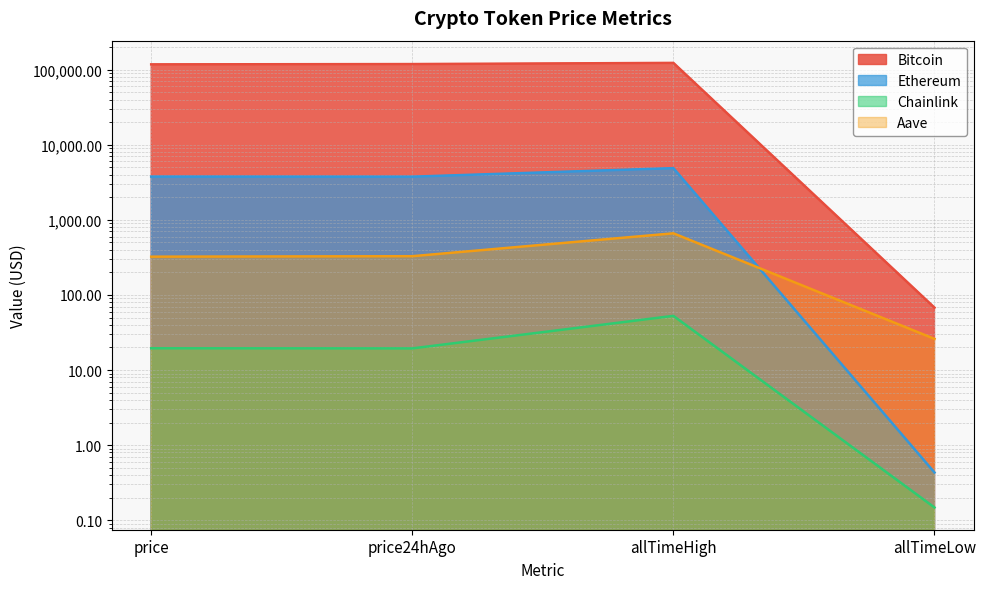

True or false: Ethereum and Bitcoin cross at least once.

False